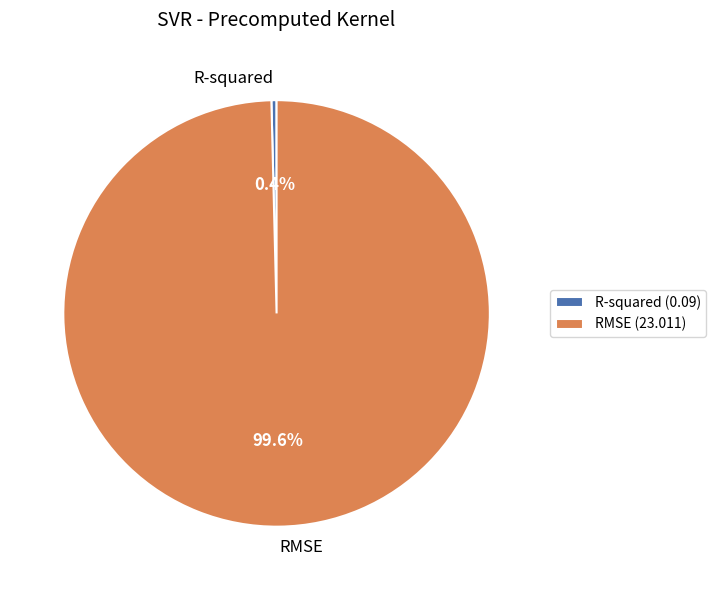

Rank the categories by value from highest to lowest.

RMSE, R-squared